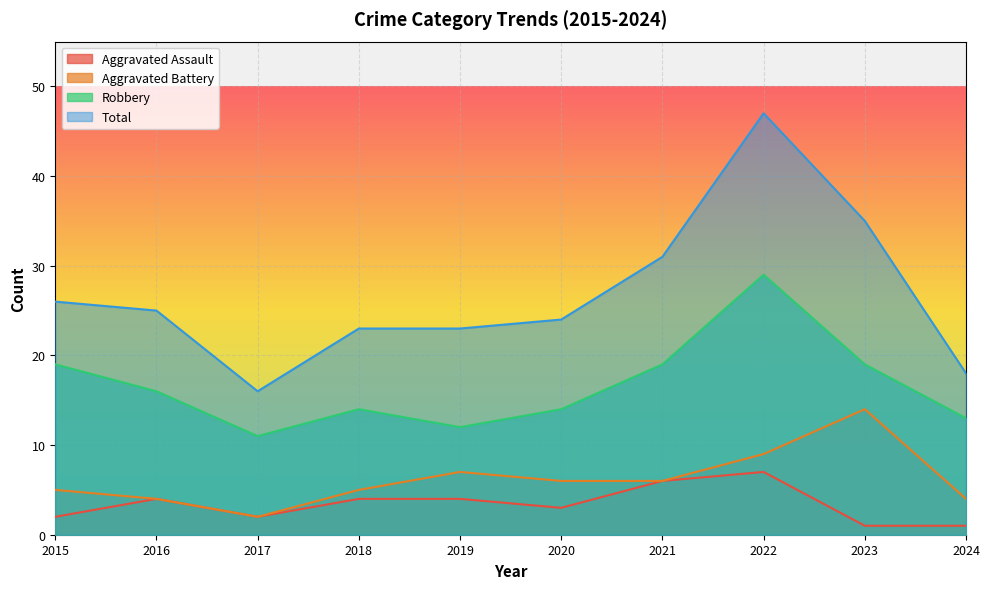

True or false: Aggravated Battery has more than 1 interior local peaks.

True